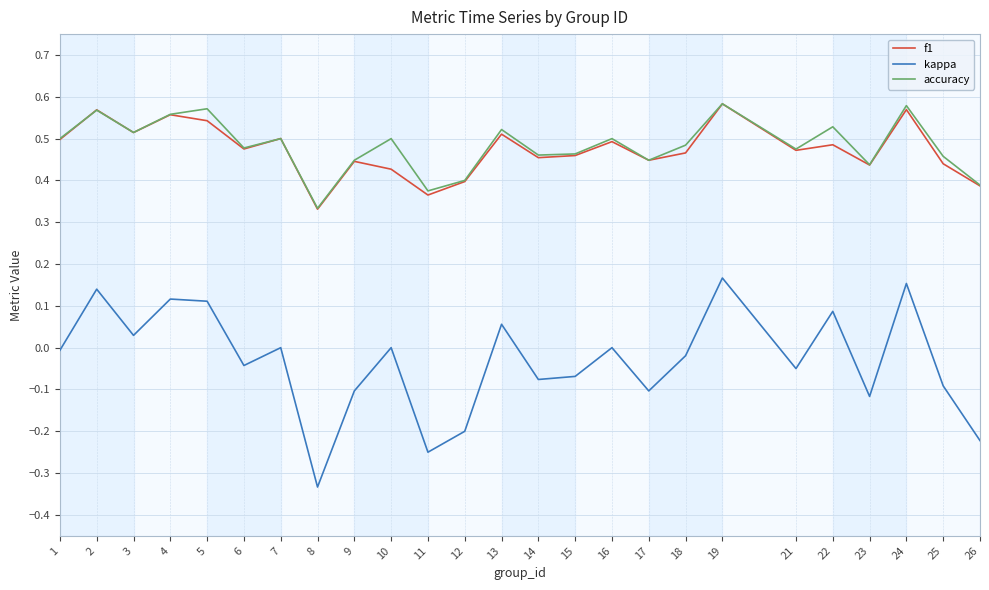

True or false: f1 and kappa intersect in this chart.

False